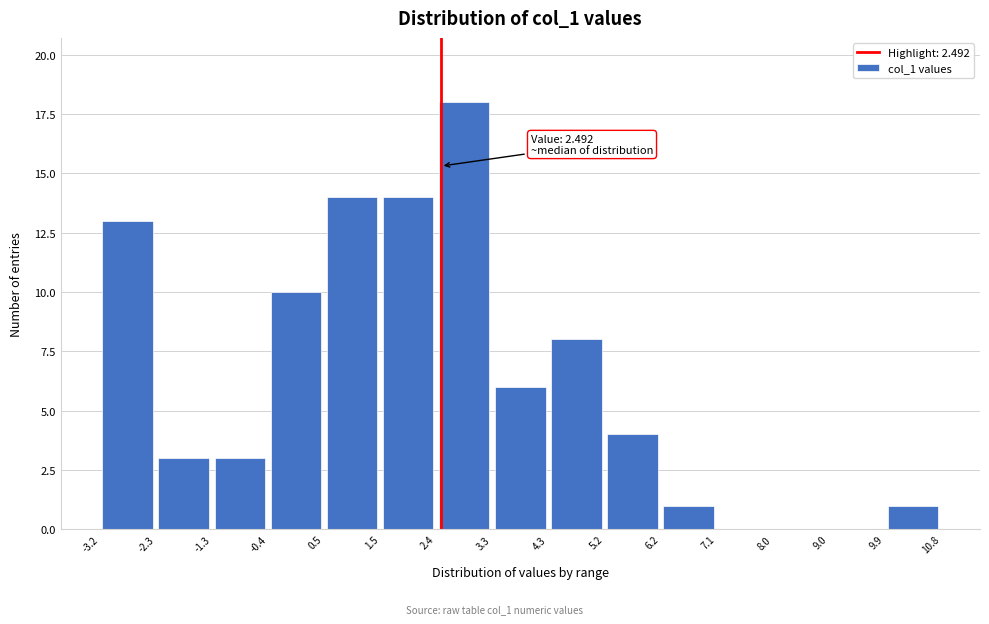

Which range on the x-axis has the tallest bar?

2.4 to 3.3